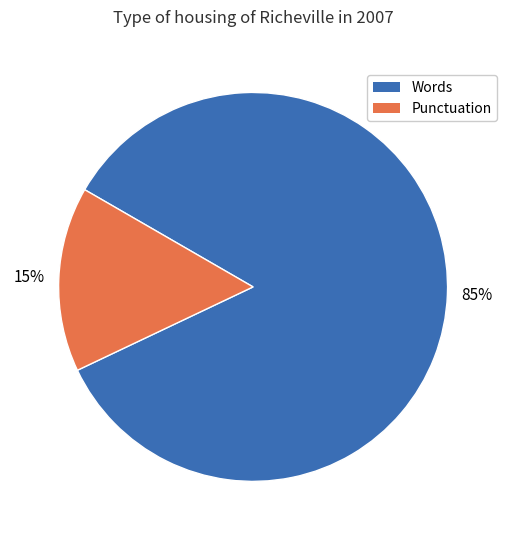

To the nearest percent, what is the average slice percentage?

50%